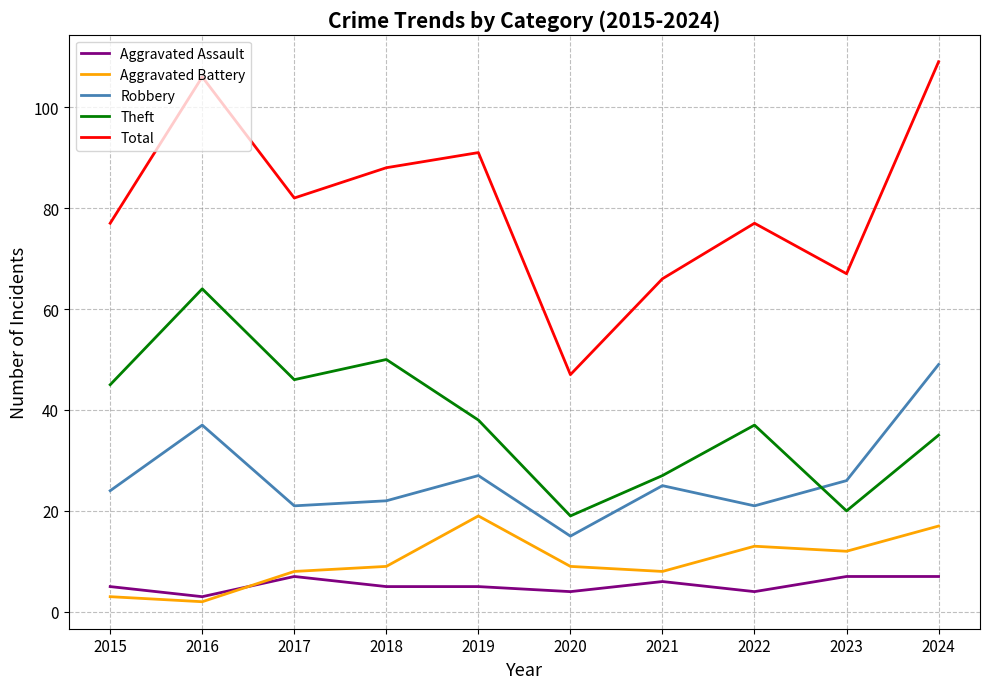

What is the sum of all Total values?

810